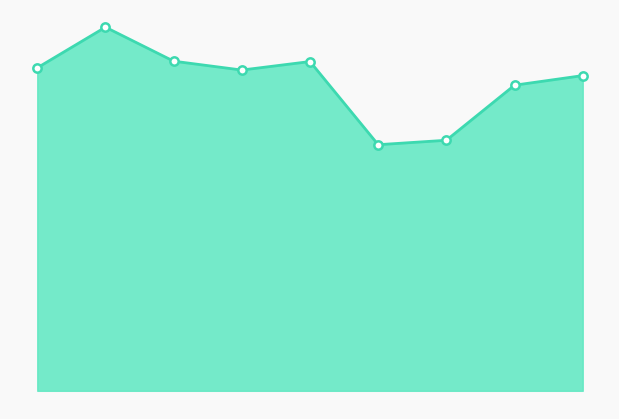

What is the minimum value shown in the chart?

666